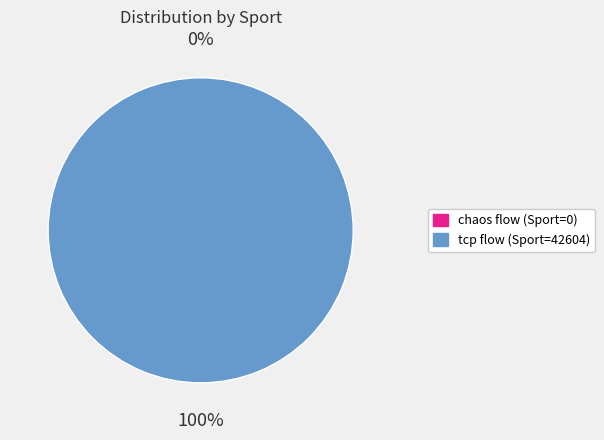

How many slices are in this pie chart?

2